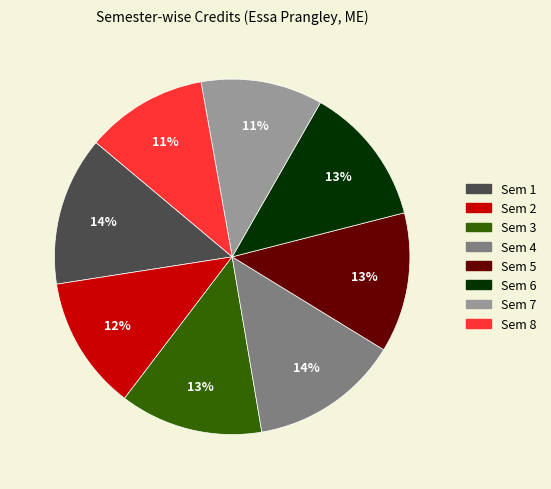

Is Sem 1 the majority of the pie?

No